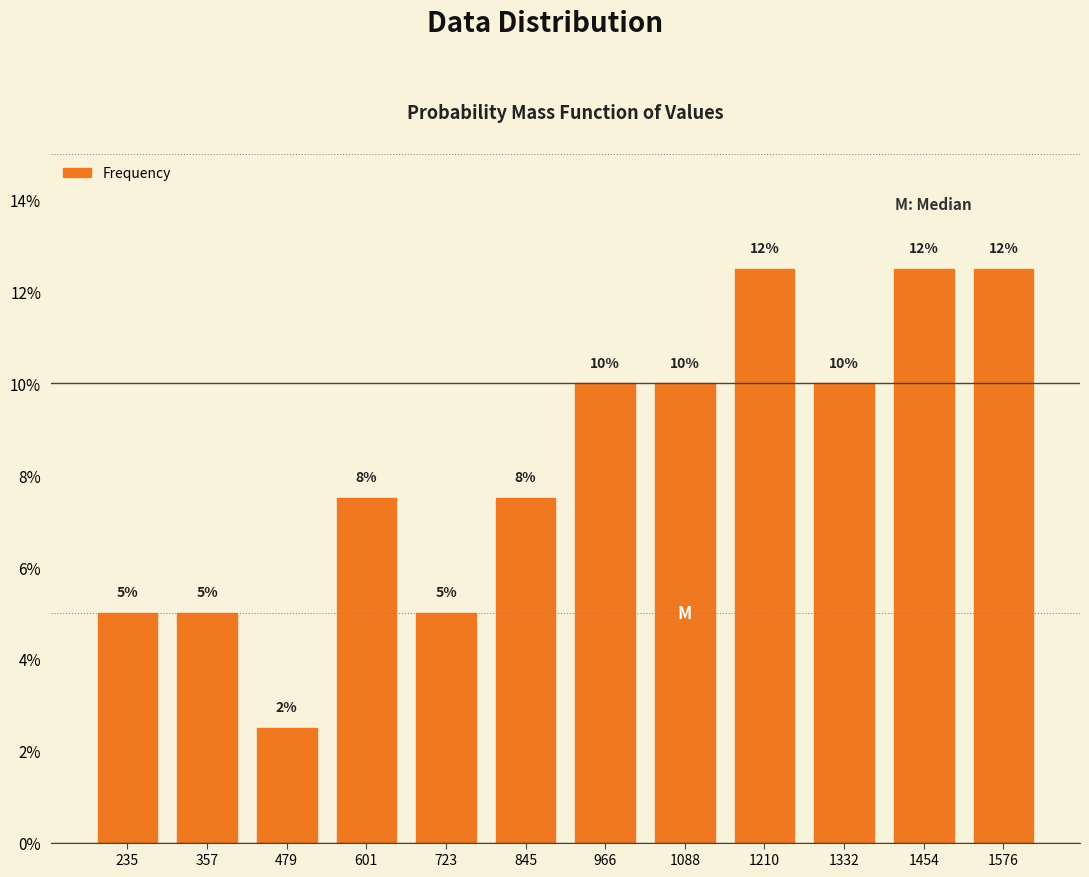

What is the greatest value displayed?

12.5